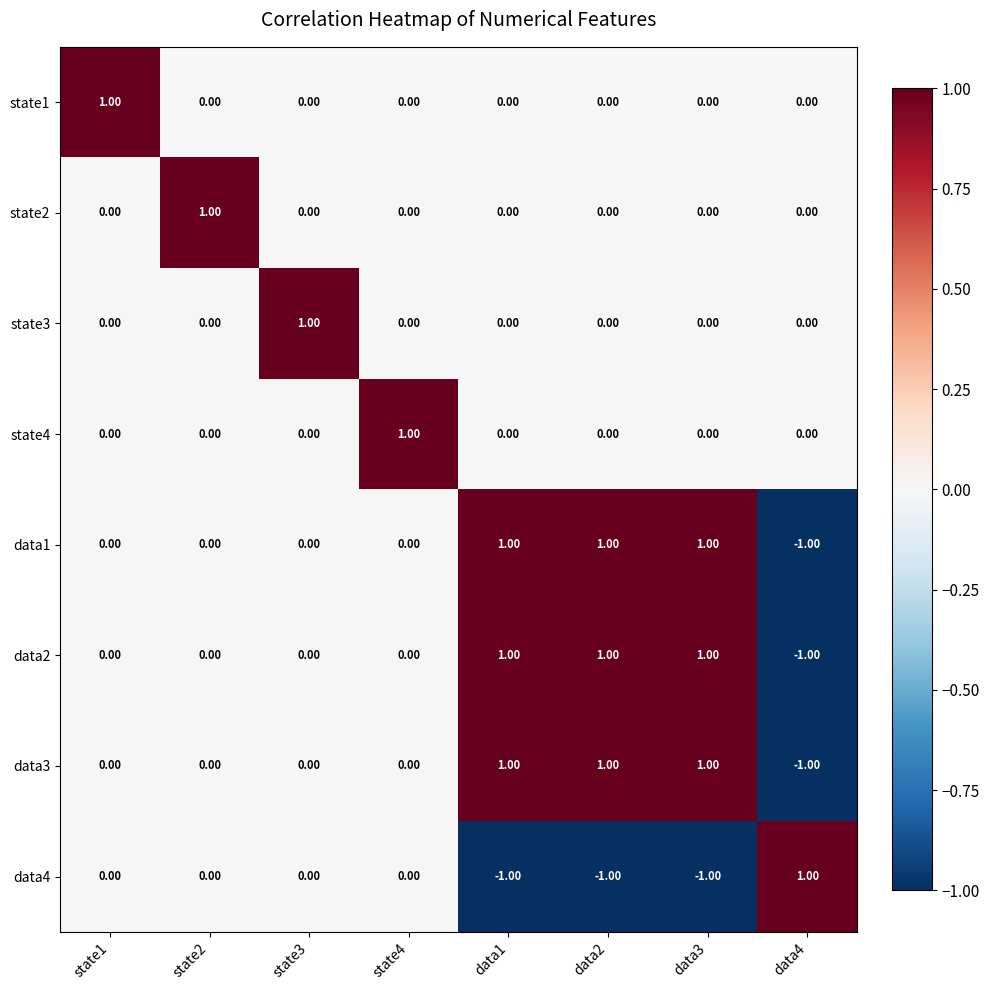

How many data points does each series have?

8